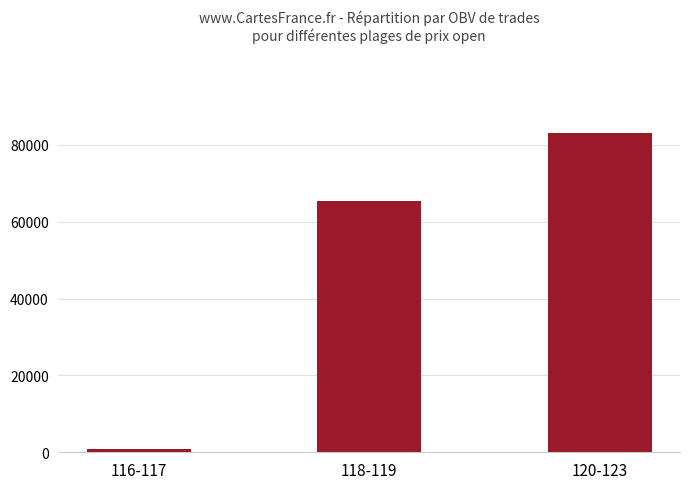

What is the value of the 3rd bar from the left?

82993.9